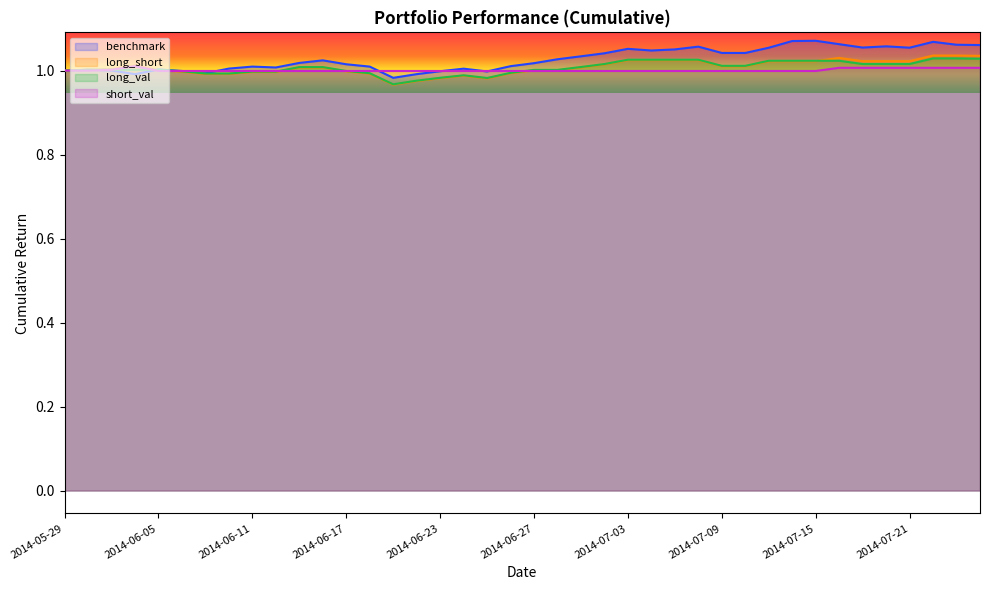

How many distinct data groups are displayed?

4